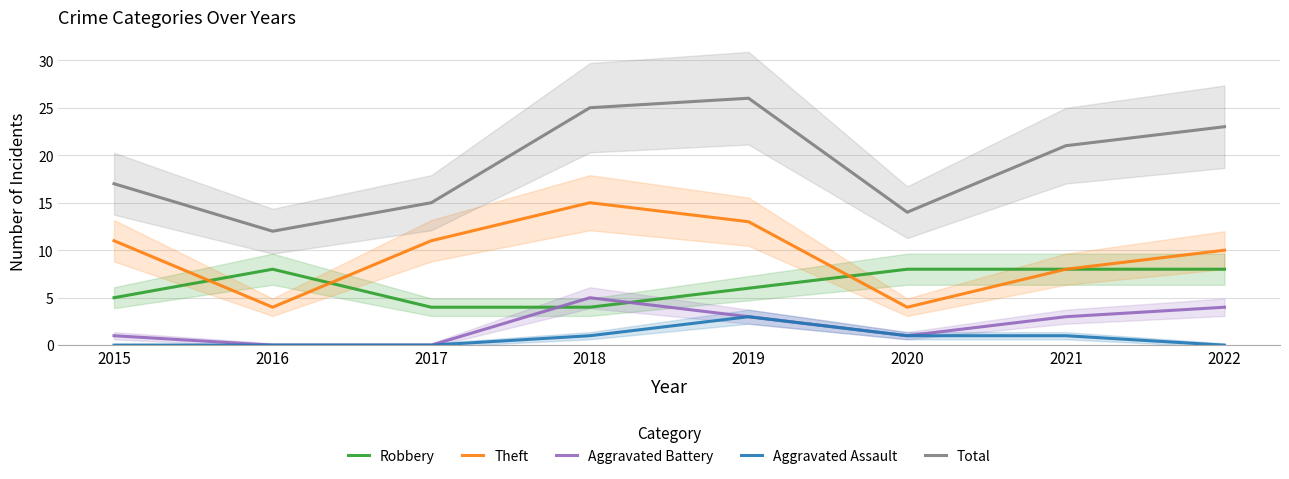

The Robbery series shows 2 at 2017. True or false?

False